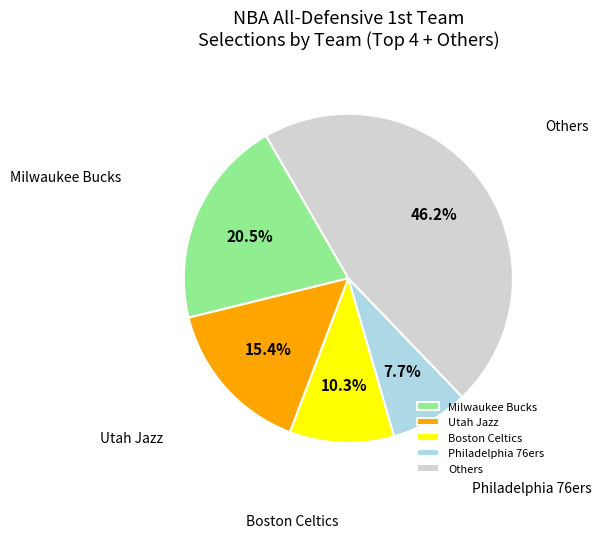

Which slice is the smallest?

Philadelphia 76ers